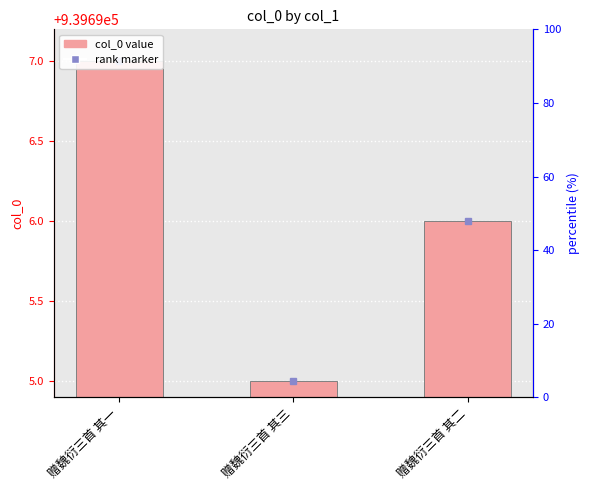

What is the sum of the values at 赠魏衍三首 其二 and 赠魏衍三首 其三?

1879391